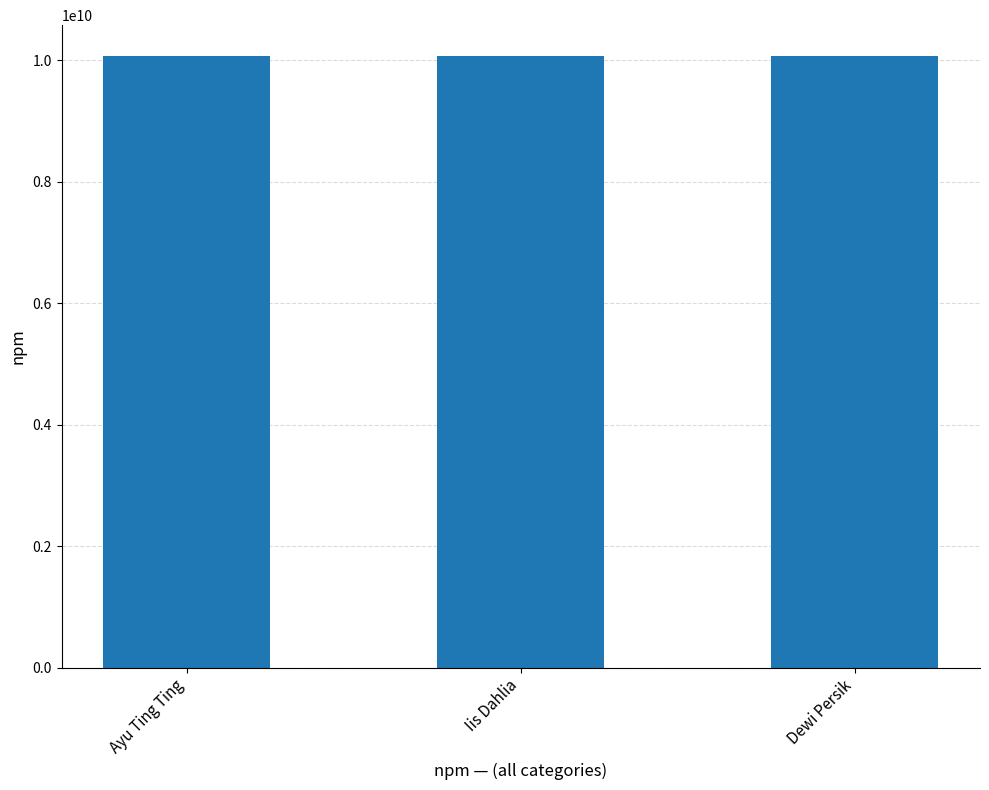

What is the change in value from Iis Dahlia to Dewi Persik?

+100000